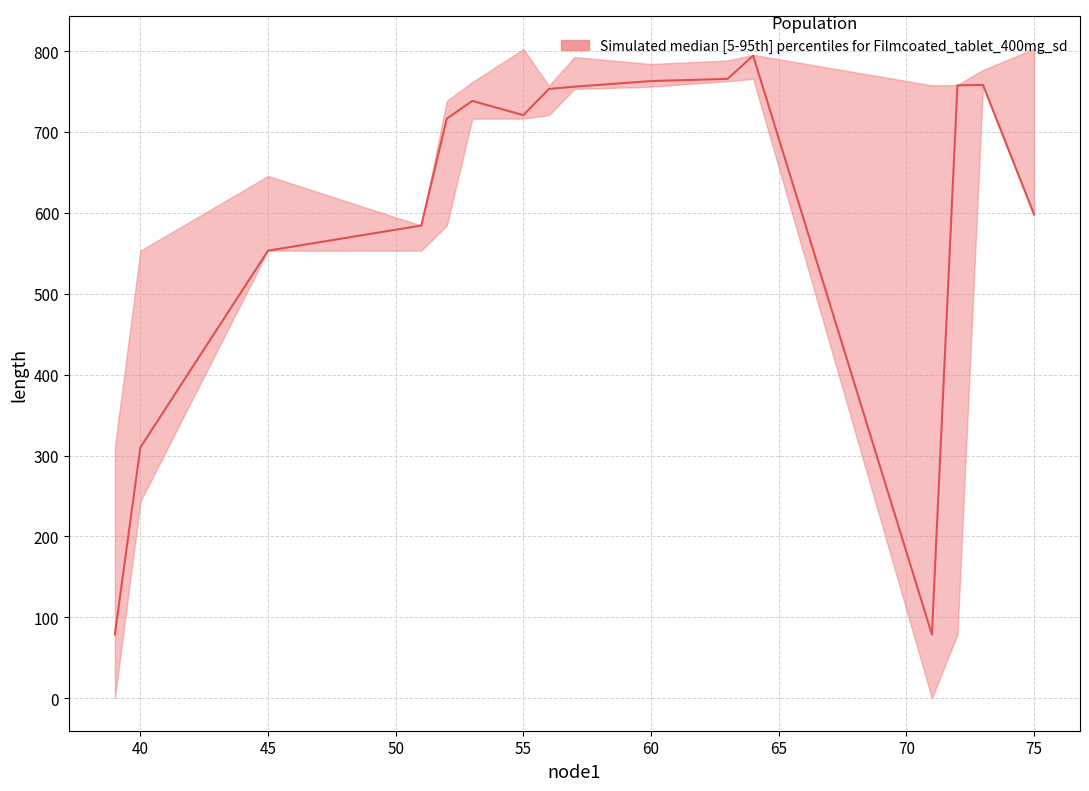

At 52, list the series in order from smallest to largest.

lower, median, upper